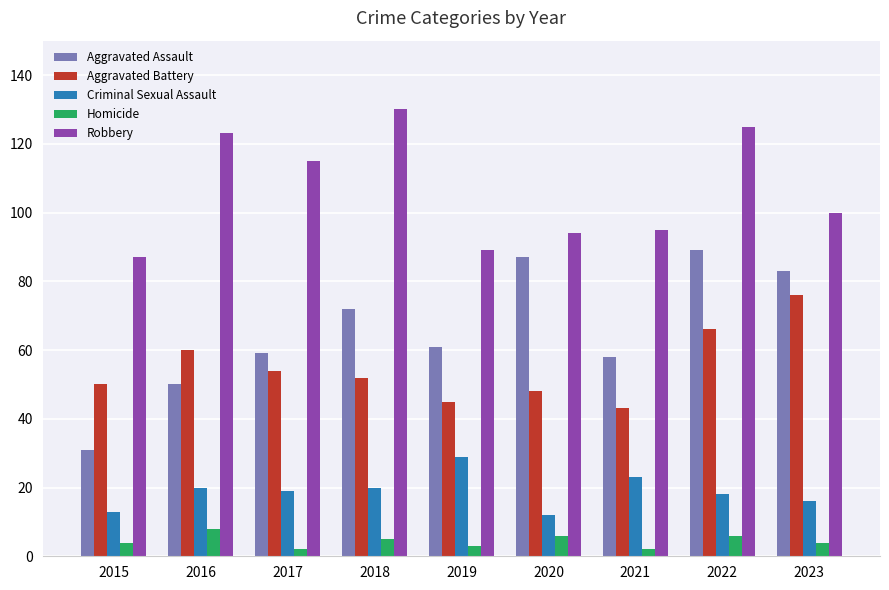

How many categories are shown in the chart?

9